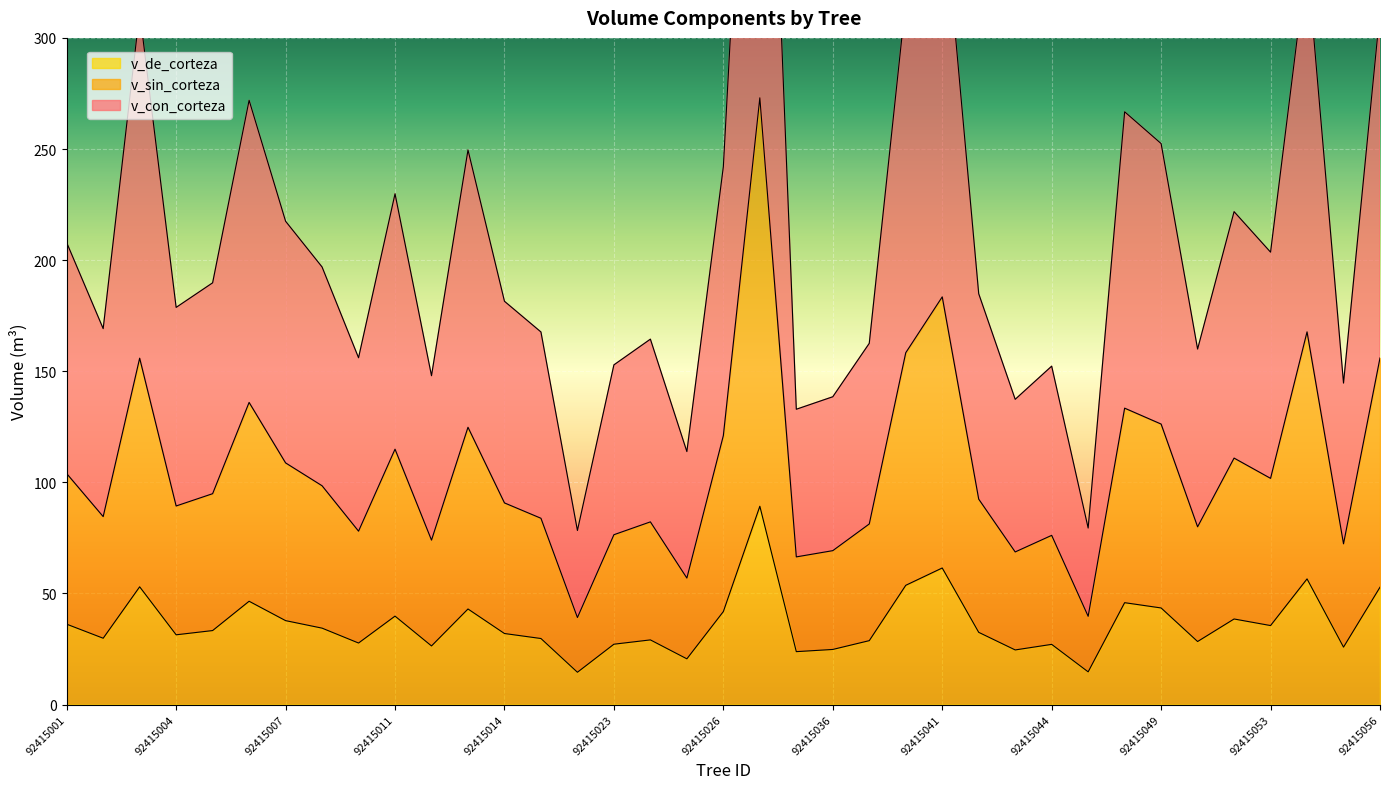

What is the difference between the v_de_corteza values at 92415024 and 92415002?

0.8